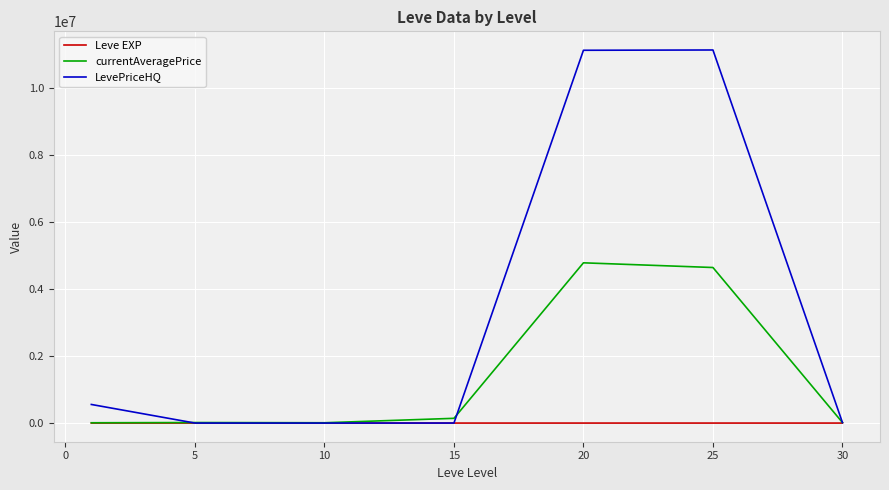

Which series has the largest total across all categories?

LevePriceHQ